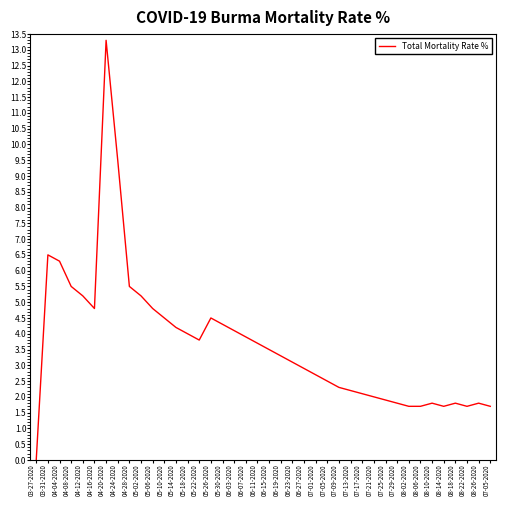

What is the change in value from 03-27-2020 to 07-01-2020?

+2.7